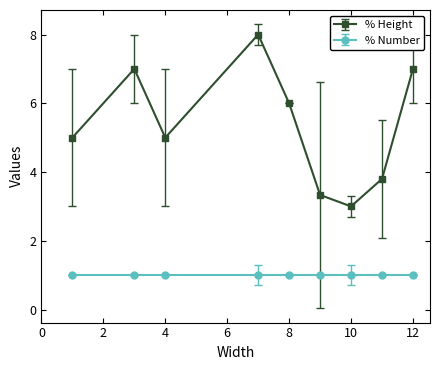

Which series has the widest spread of values?

% Height